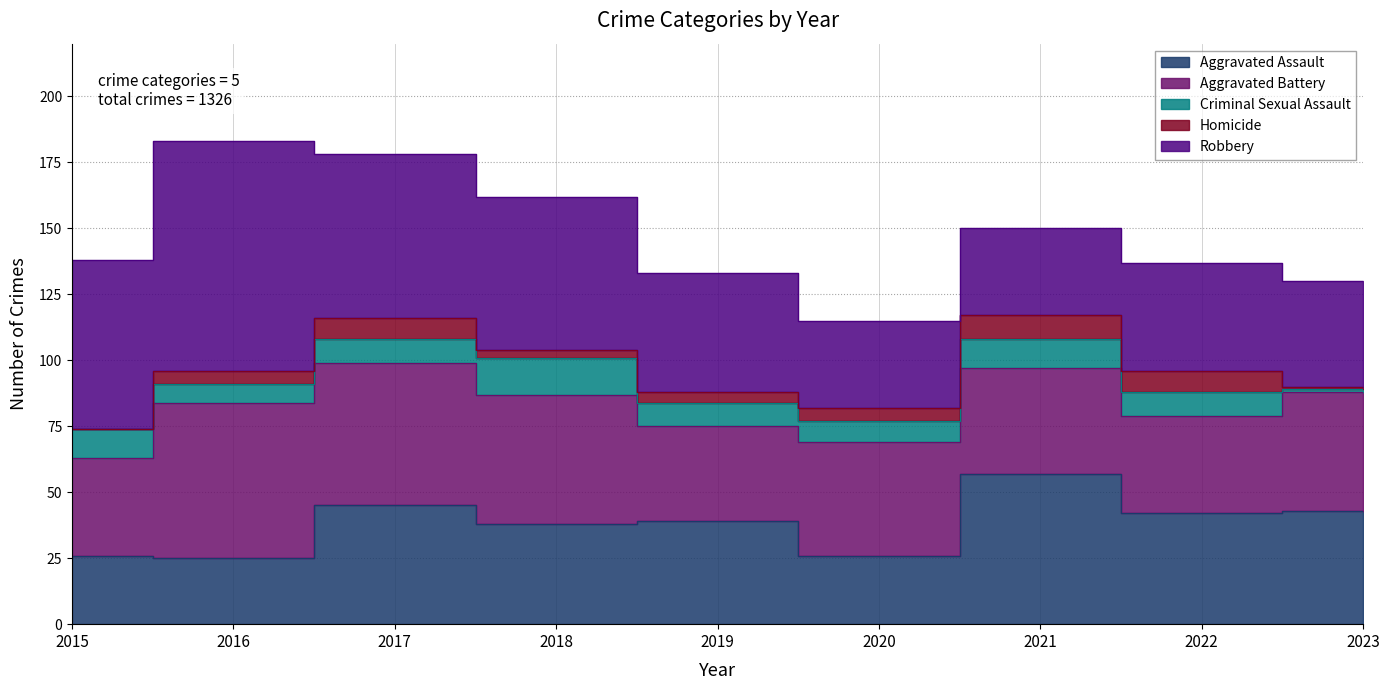

Where does the Robbery series first go above 45?

2015